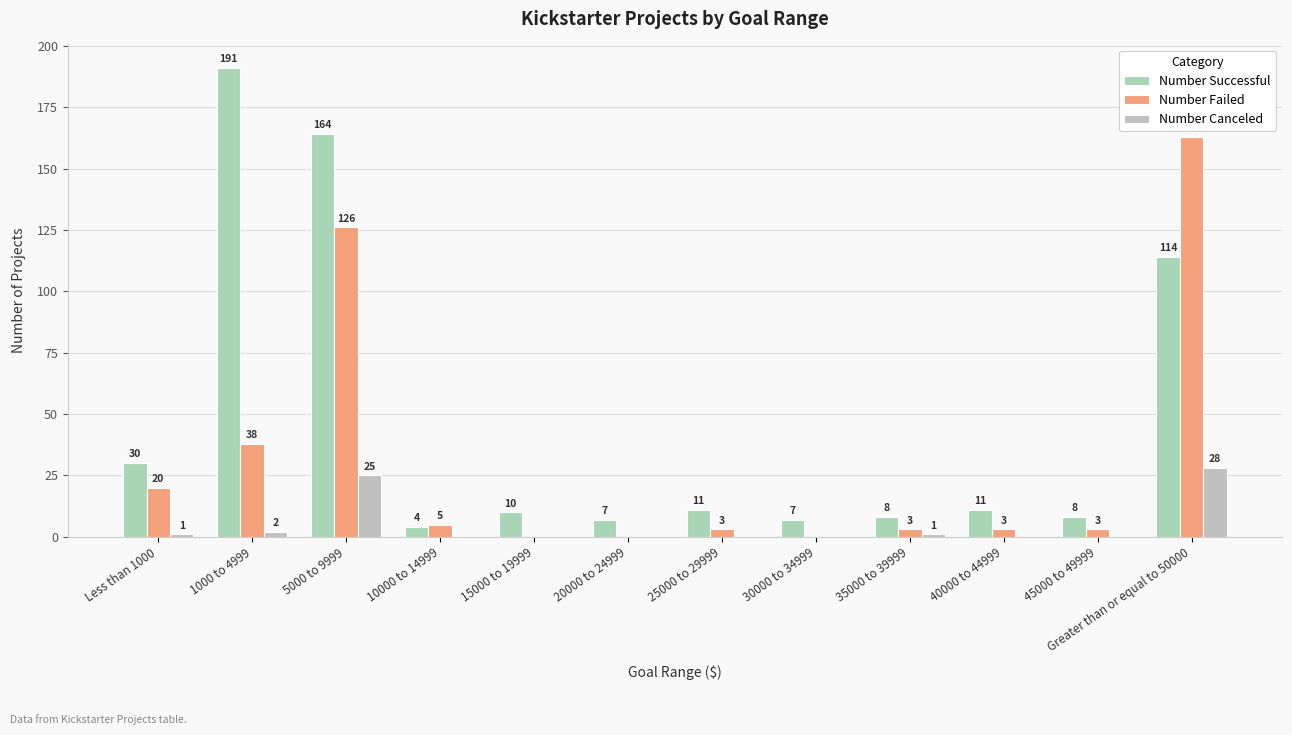

What is the label of the 2nd bar from the right?

45000 to 49999